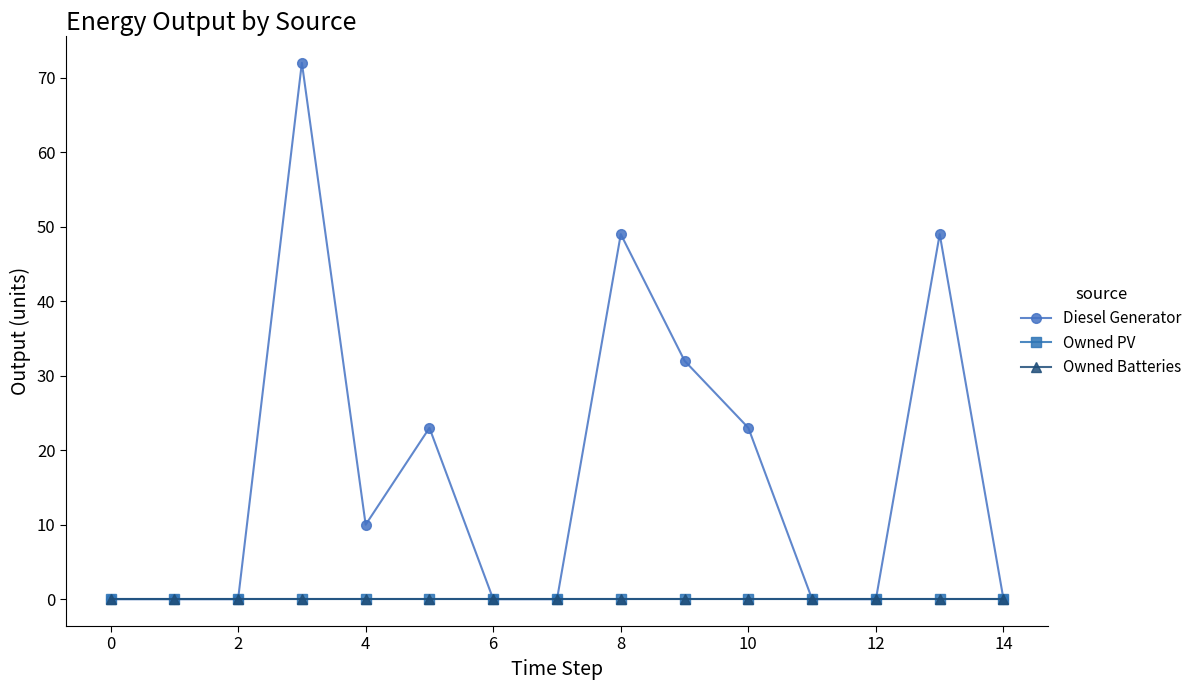

Which series has the largest range (max minus min)?

Diesel Generator